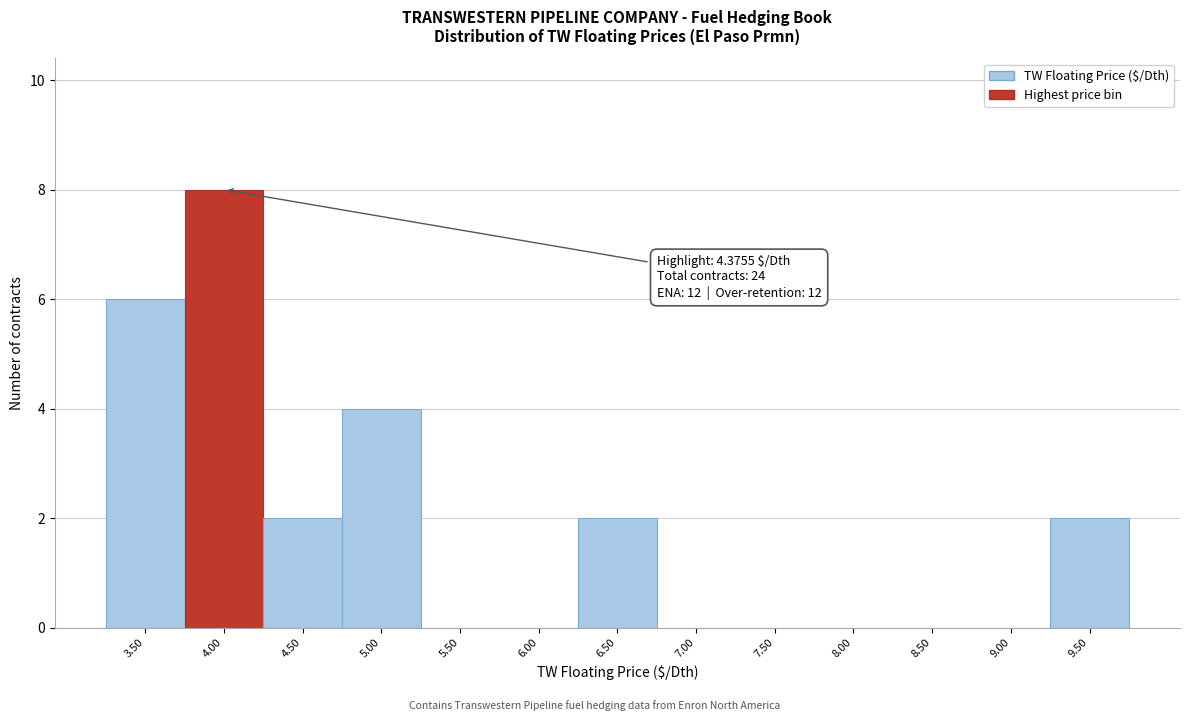

Reading right to left, what are all the values shown in this chart?

9.50=2	9.00=0	8.50=0	8.00=0	7.50=0	7.00=0	6.50=2	6.00=0	5.50=0	5.00=4	4.50=2	4.00=8	3.50=6